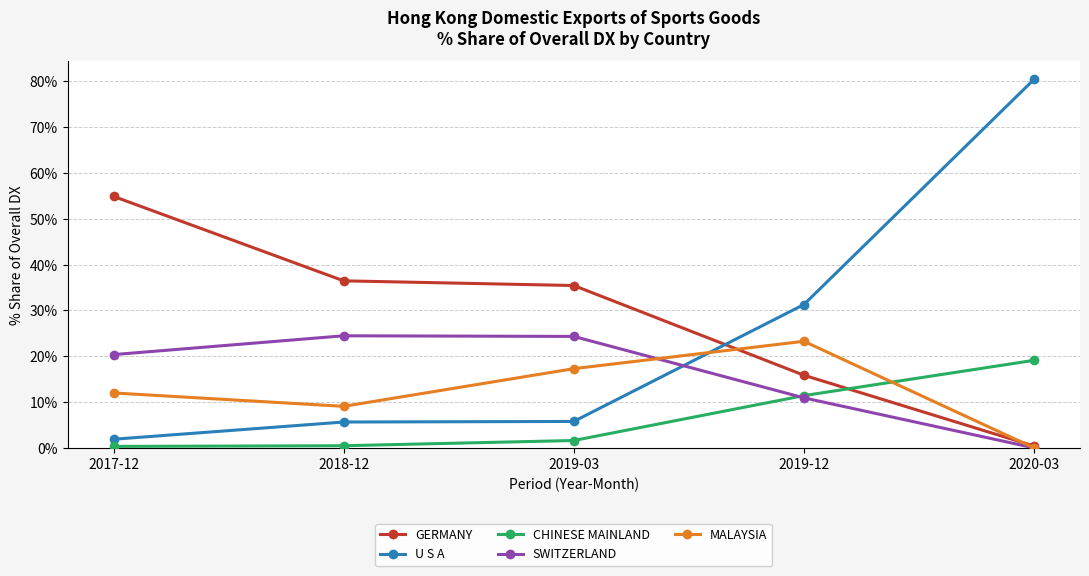

What is the value of the GERMANY point at the 3rd from the left?

35.4